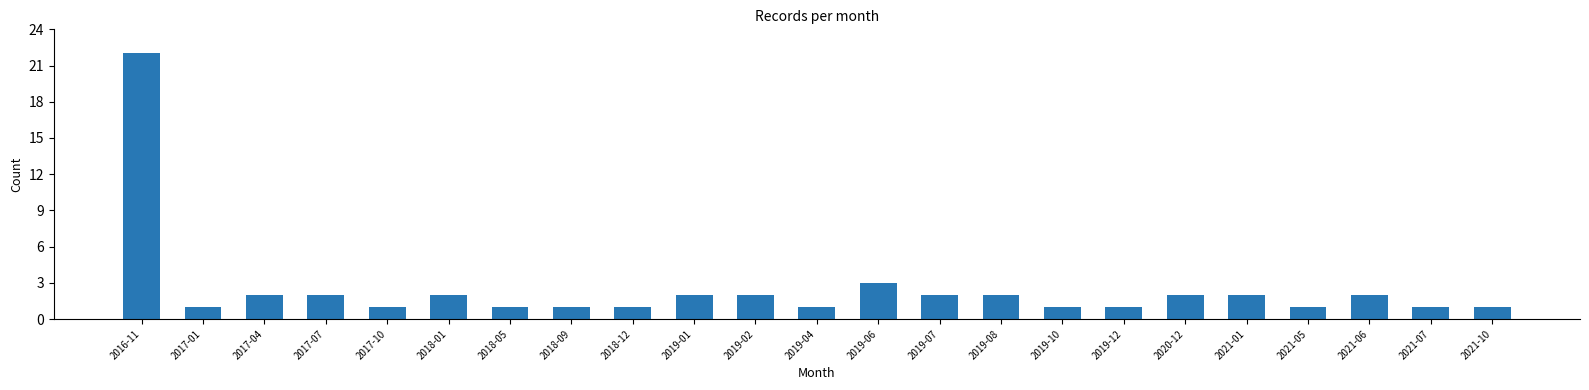

Reading left to right, what are all the values shown in this chart?

2016-11=22	2017-01=1	2017-04=2	2017-07=2	2017-10=1	2018-01=2	2018-05=1	2018-09=1	2018-12=1	2019-01=2	2019-02=2	2019-04=1	2019-06=3	2019-07=2	2019-08=2	2019-10=1	2019-12=1	2020-12=2	2021-01=2	2021-05=1	2021-06=2	2021-07=1	2021-10=1